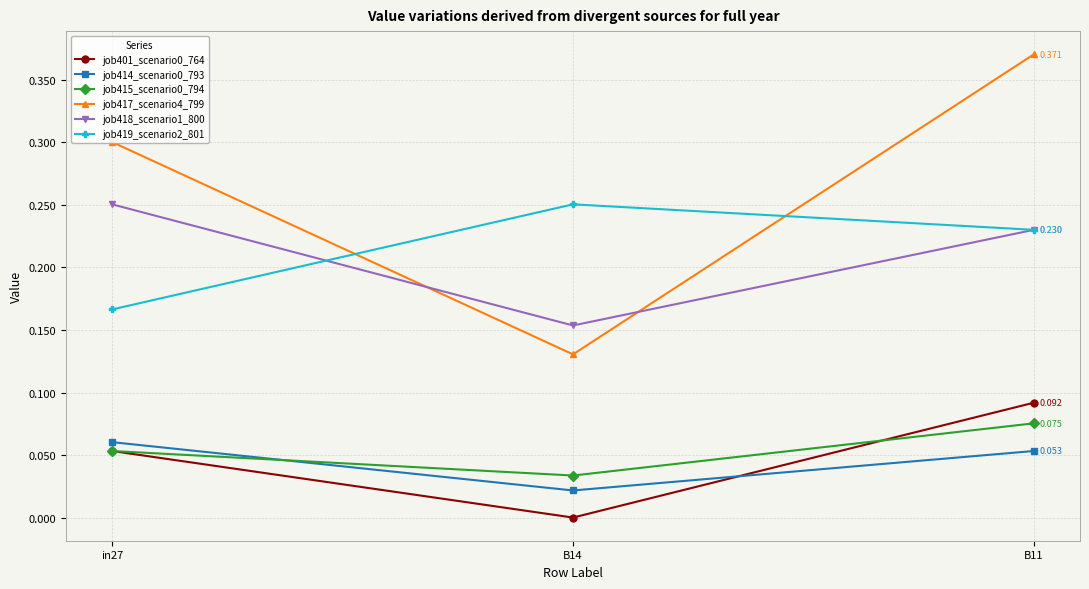

What is the label of the 3rd point from the right?

in27